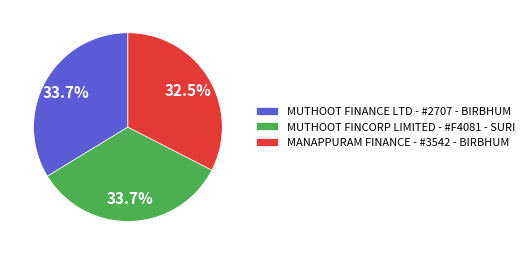

Approximately how many times larger is the value at MANAPPURAM FINANCE - #3542 - BIRBHUM compared to MUTHOOT FINCORP LIMITED - #F4081 - SURI?

1.0